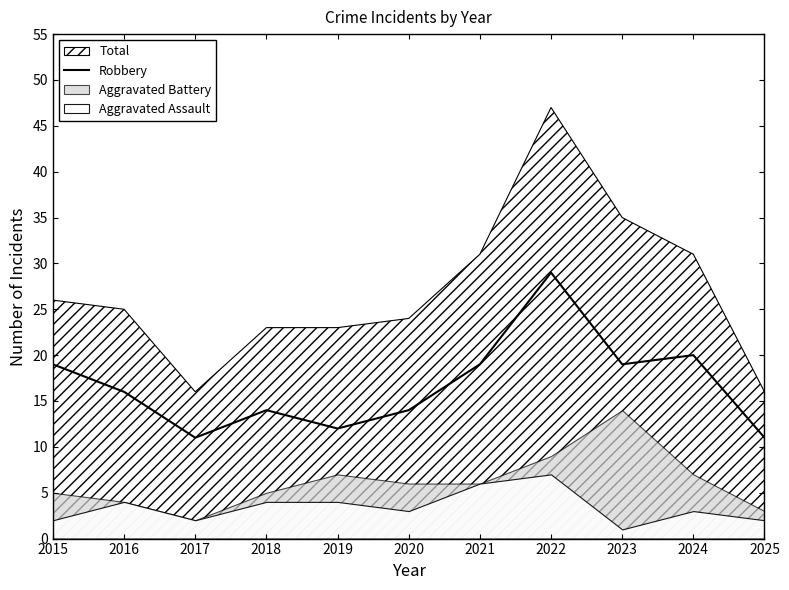

Which category has the highest value in the Robbery series?

2022